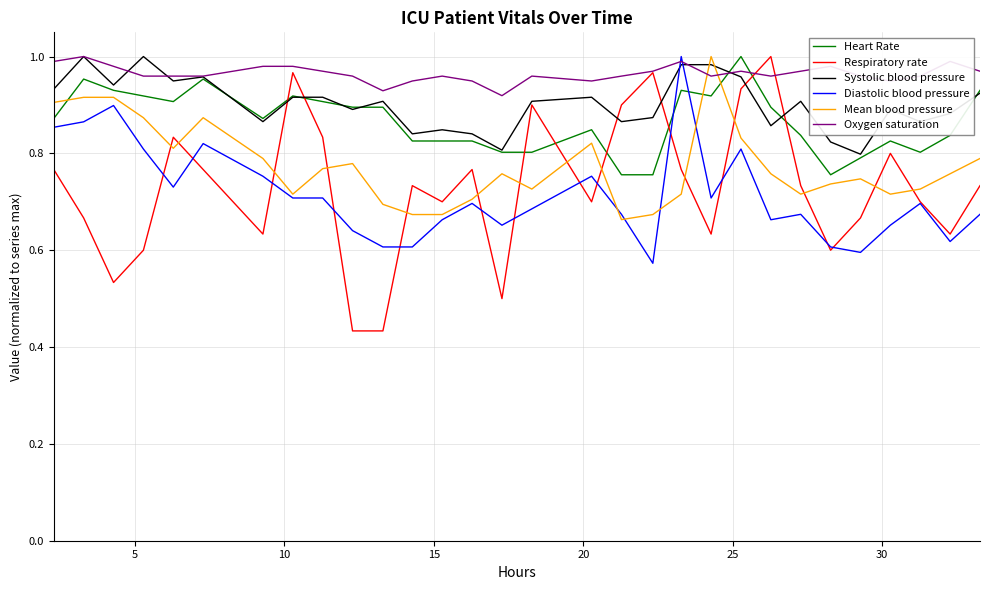

Does the chart display data point markers on the line(s)?

No